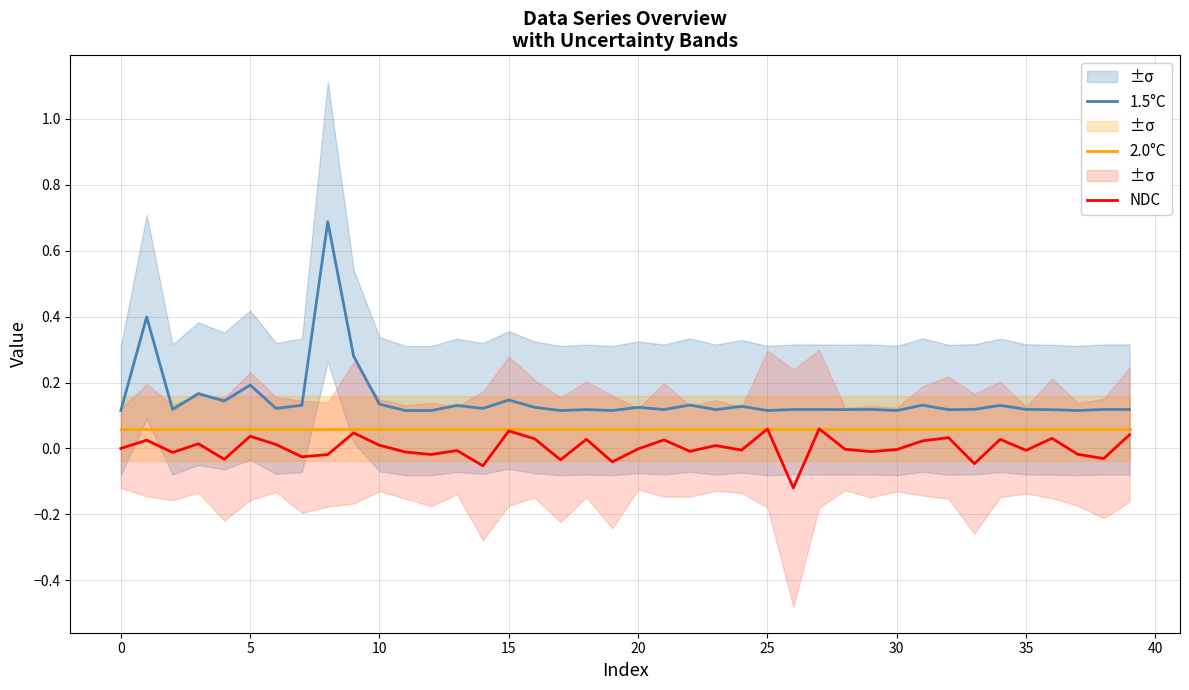

Is the value of 1.5°C at 35 greater than the value of NDC at 37?

Yes